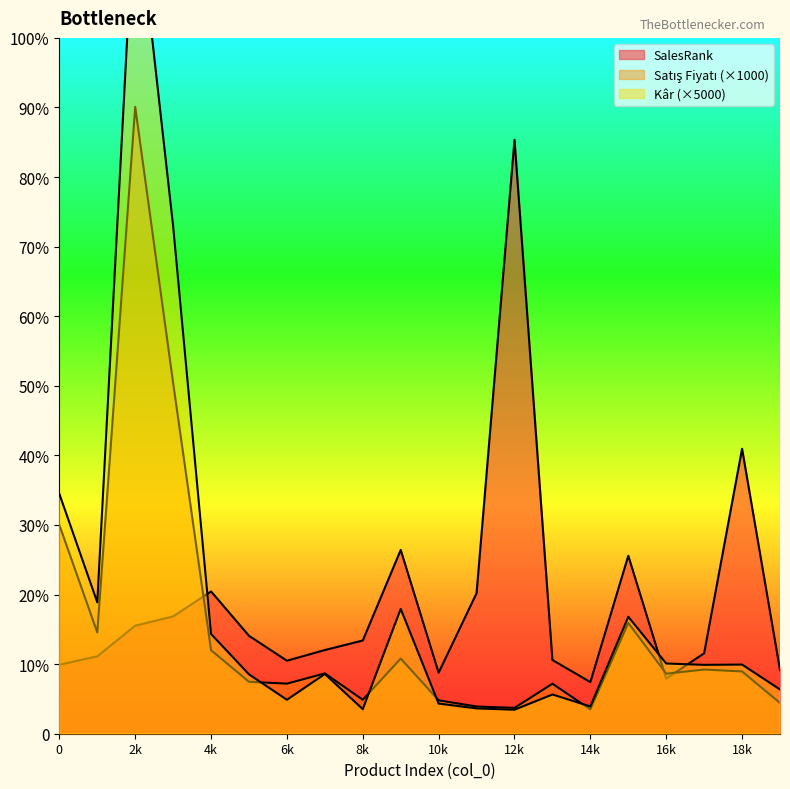

What are all the series names shown in the legend?

SalesRank, Satış Fiyatı, Kâr